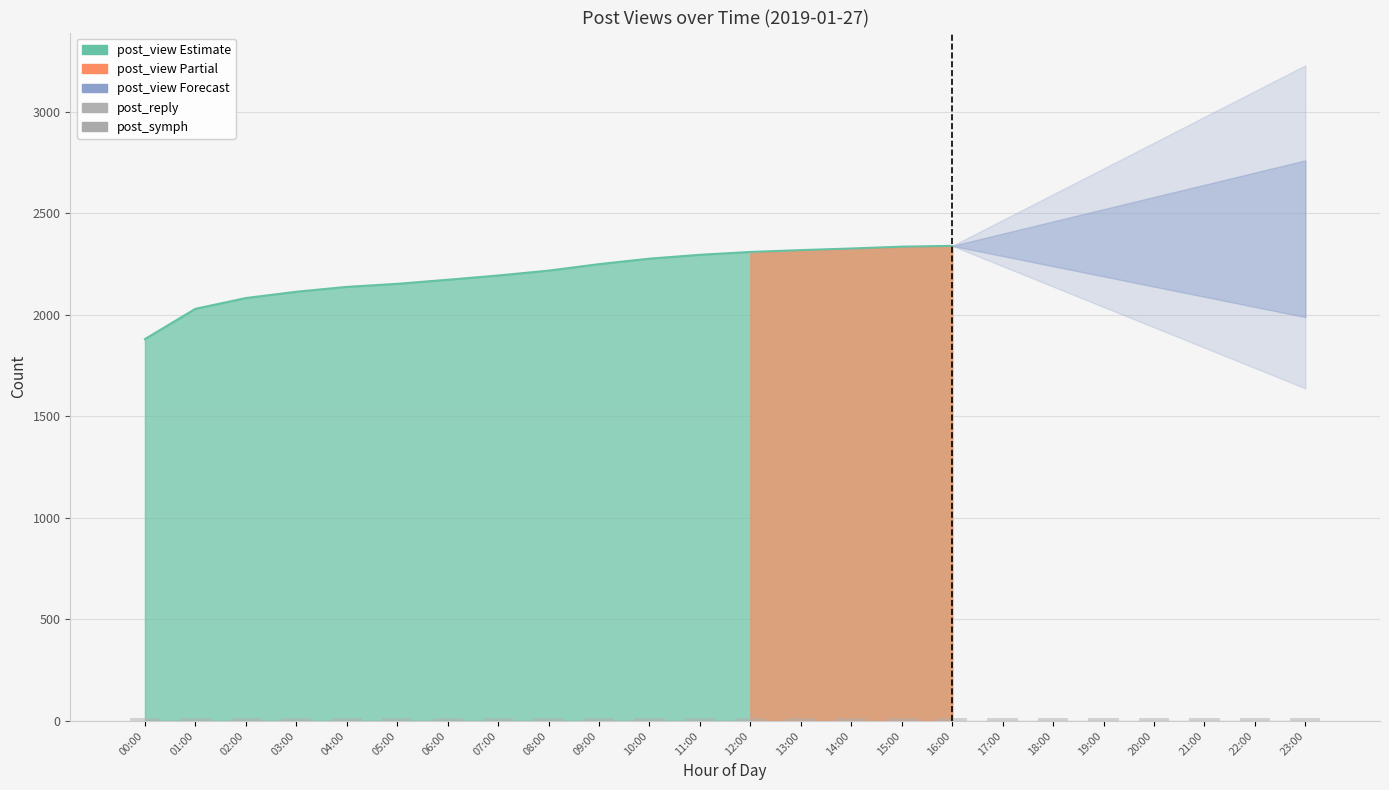

The post_view series shows 2357 at 20:00. True or false?

True